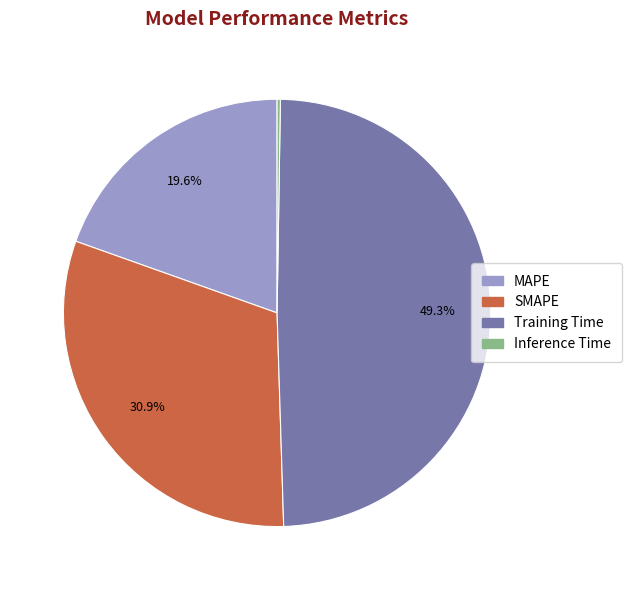

Combined, do Training Time and MAPE account for over 50%?

Yes